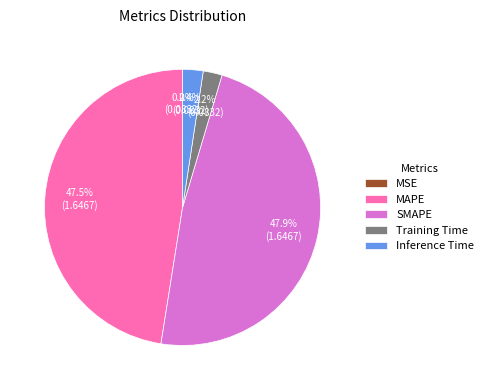

To the nearest percent, what is the average slice percentage?

20%